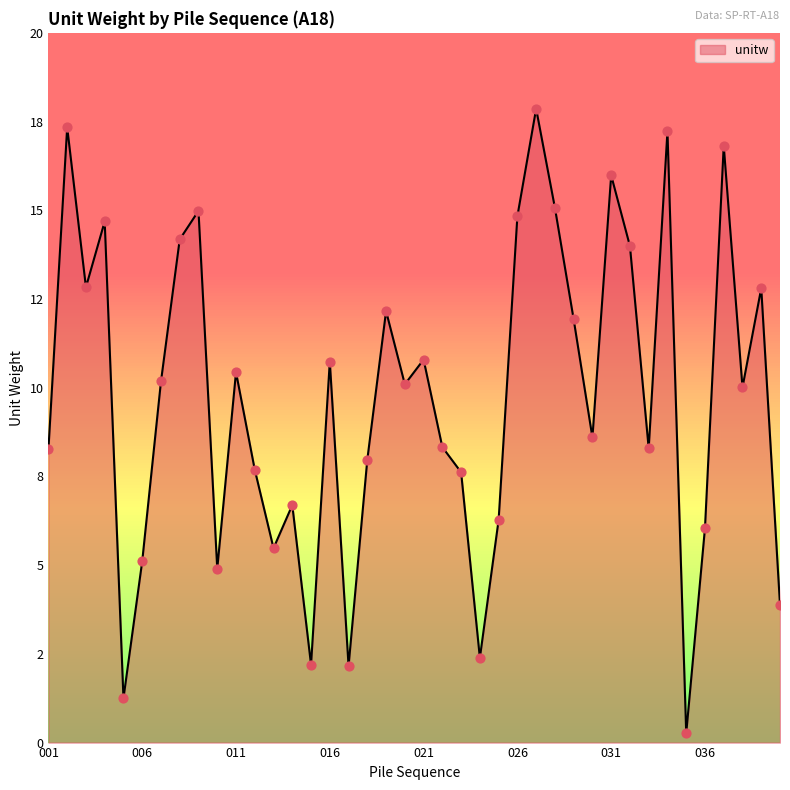

Does the chart have visible grid lines?

Yes